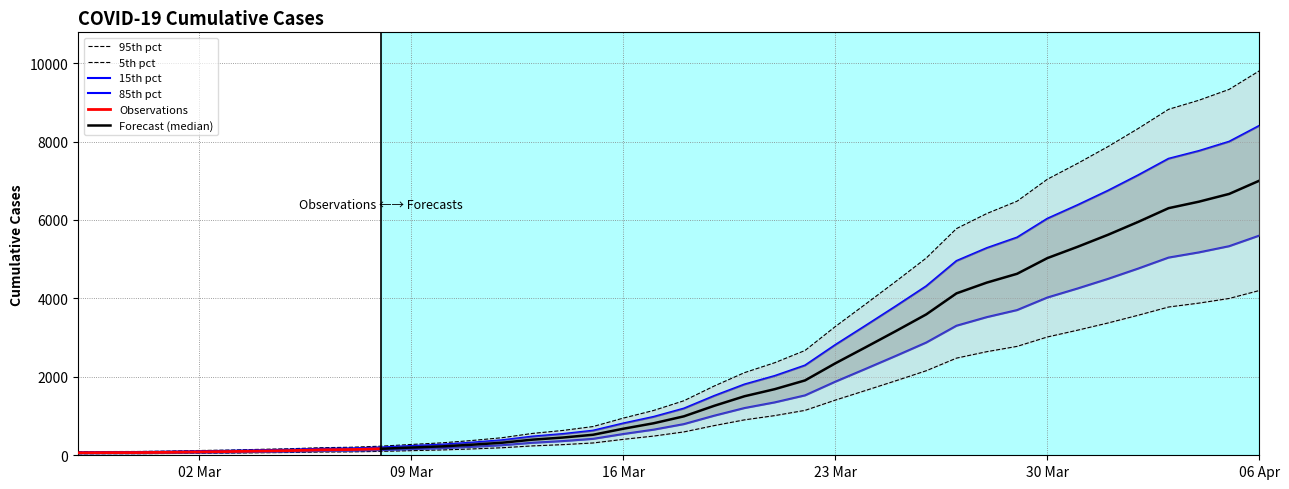

Which has a higher value, 2020-03-02 or 2020-03-03?

2020-03-03